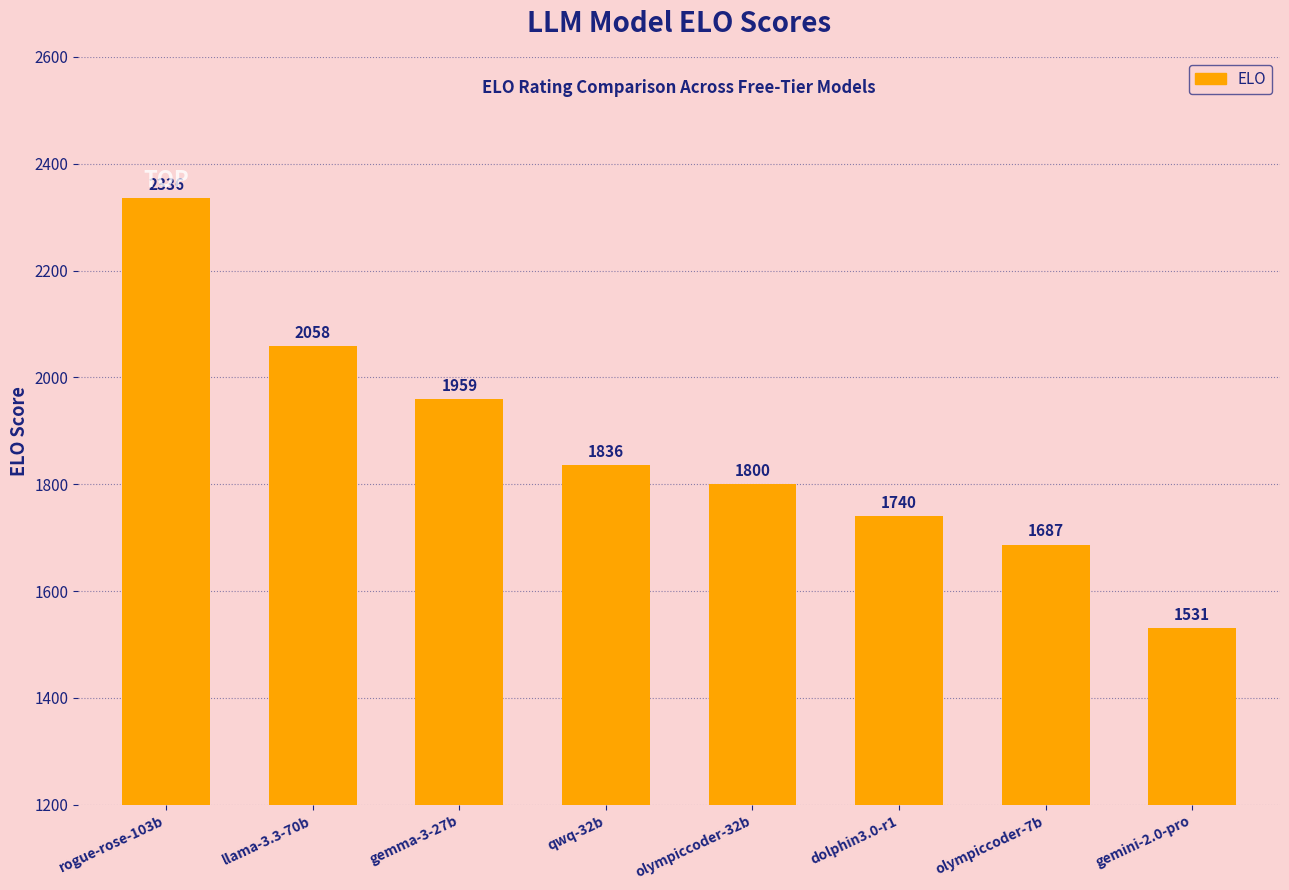

What position from the left is llama-3.3-70b?

2